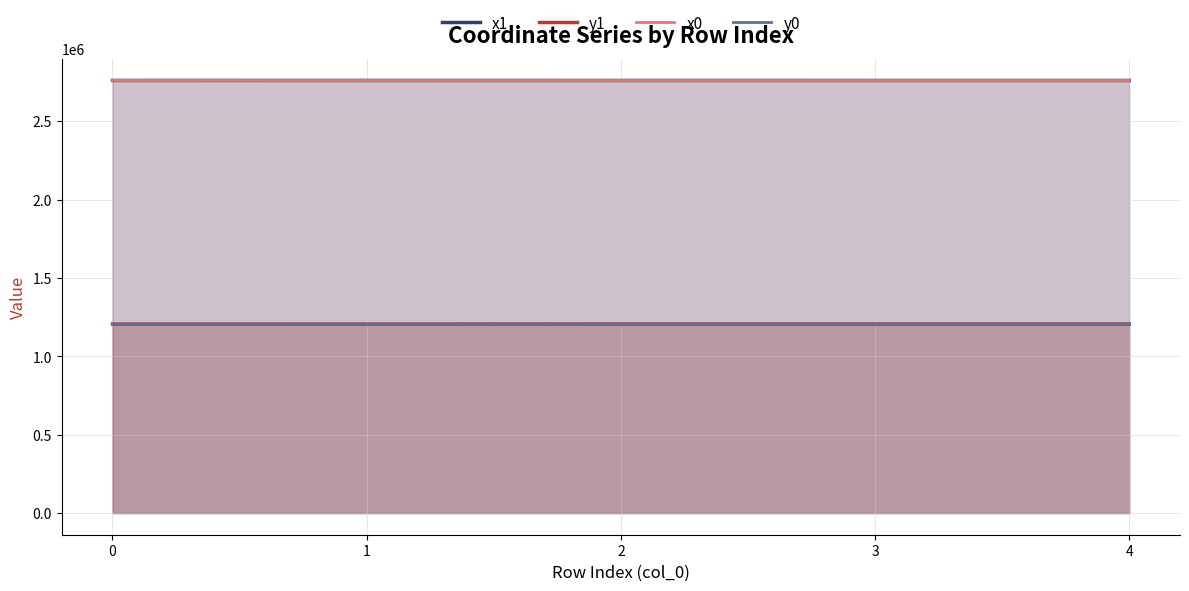

True or false: y1 has a value of 824112.5 at 4.

False